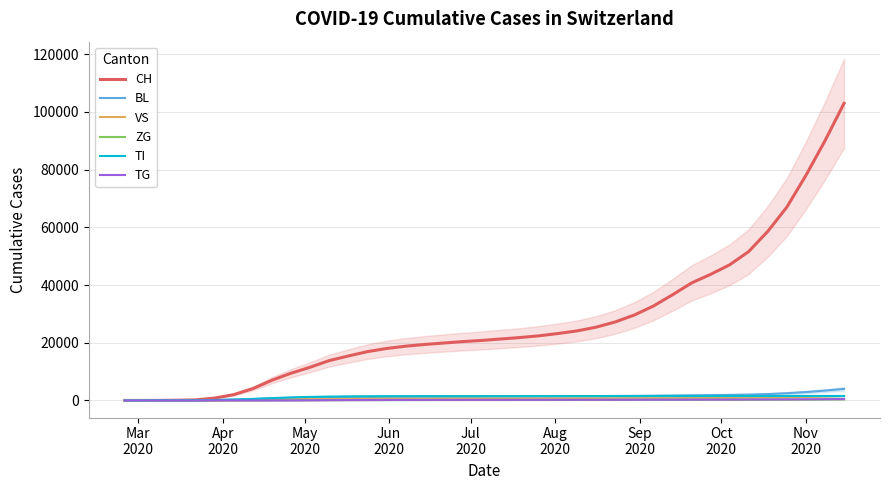

What is the highest value of the CH series?

103000